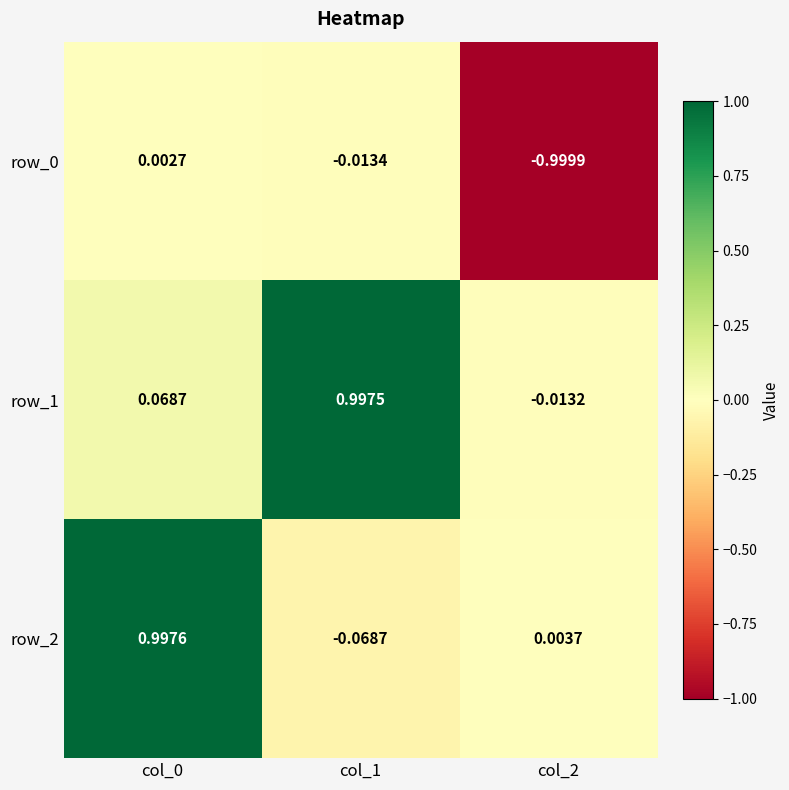

What is the sum of all row_2 values?

0.9